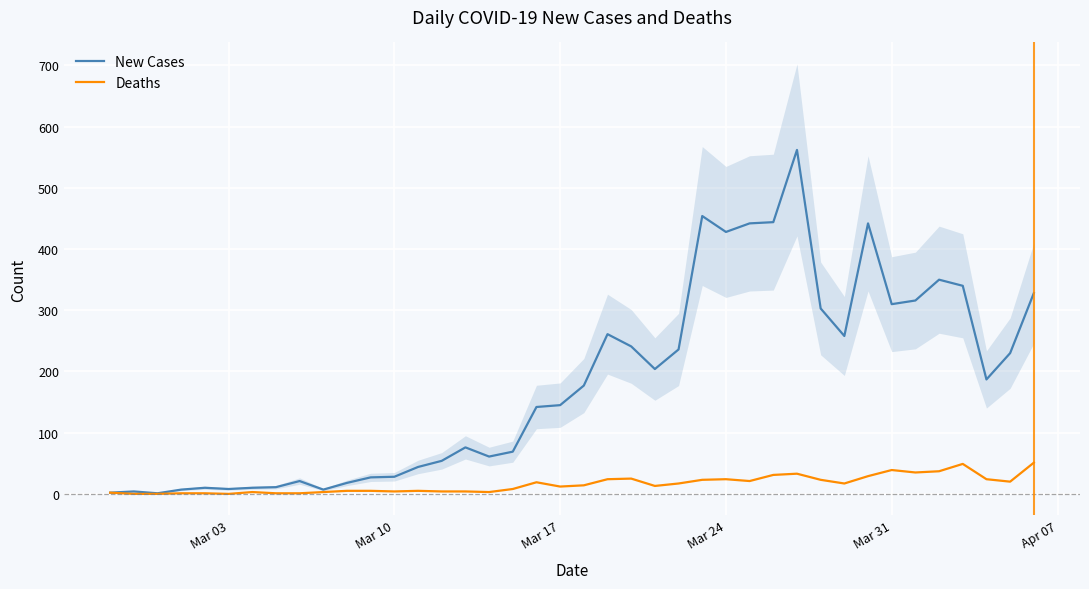

What is the highest value of the New Cases series?

562